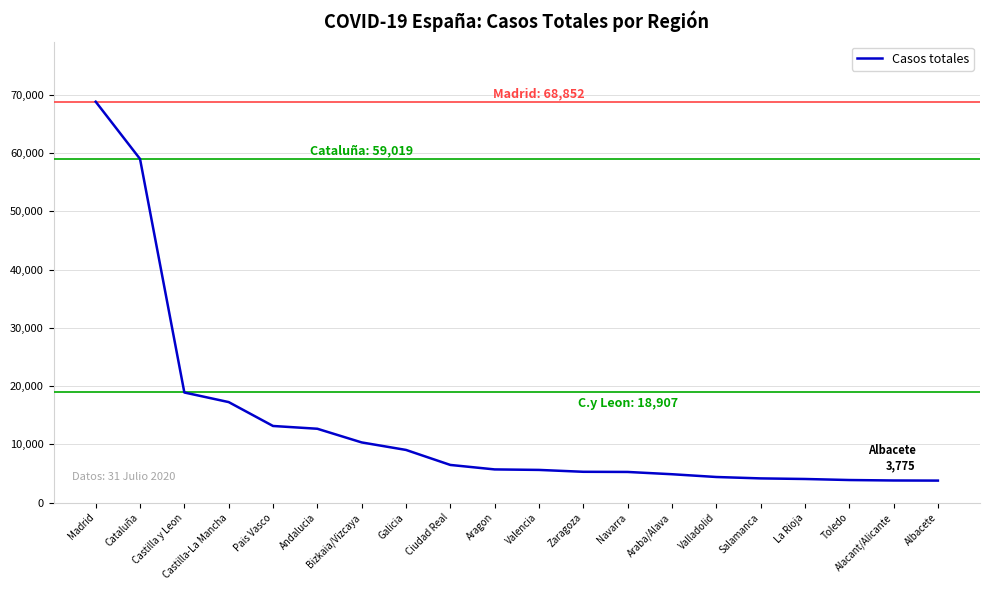

Which has a higher value, Zaragoza or Cataluña?

Cataluña